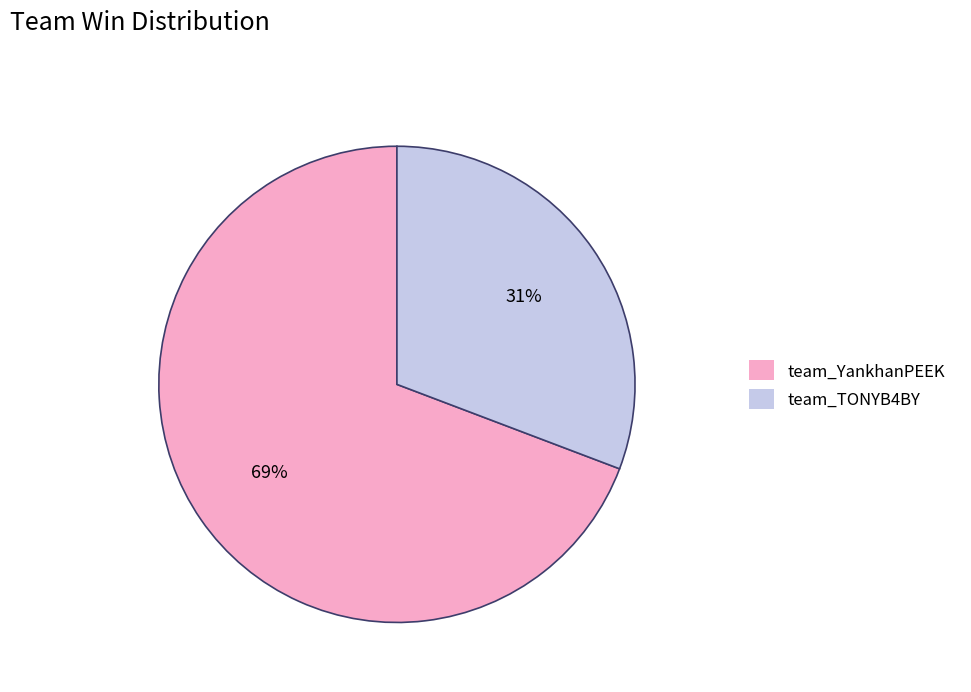

Count the number of slices in the pie.

2